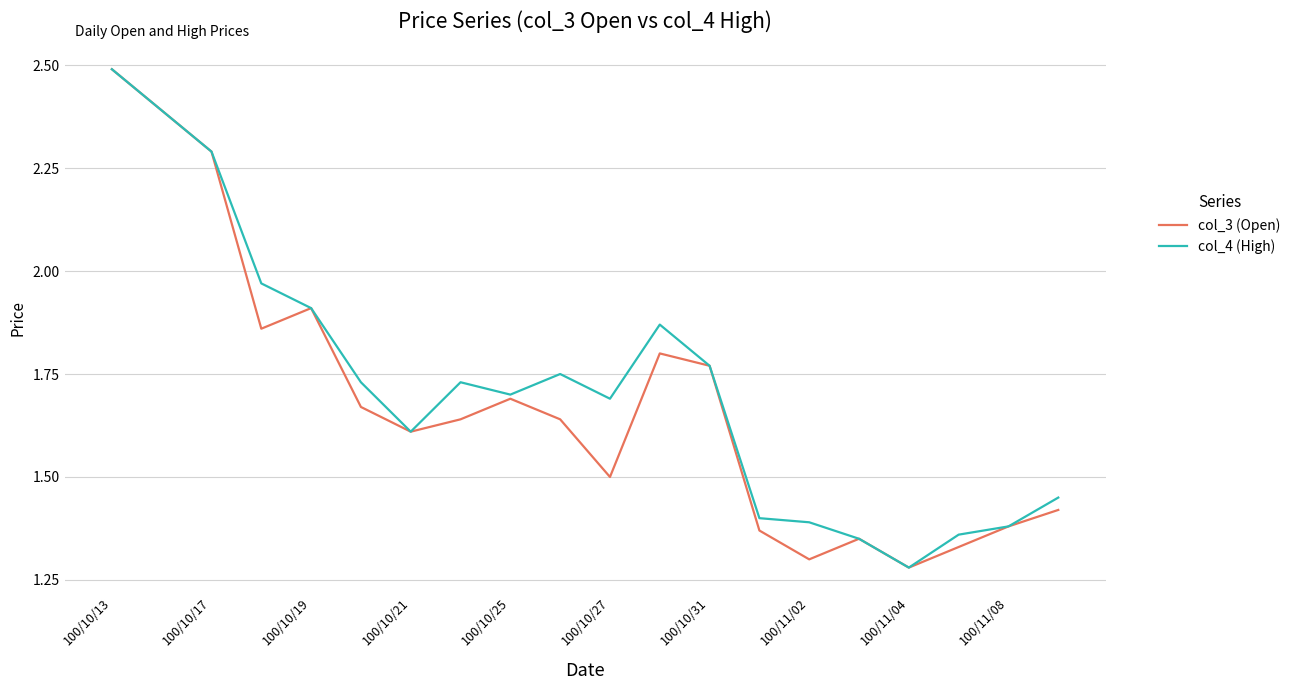

What is the greatest value displayed?

2.5